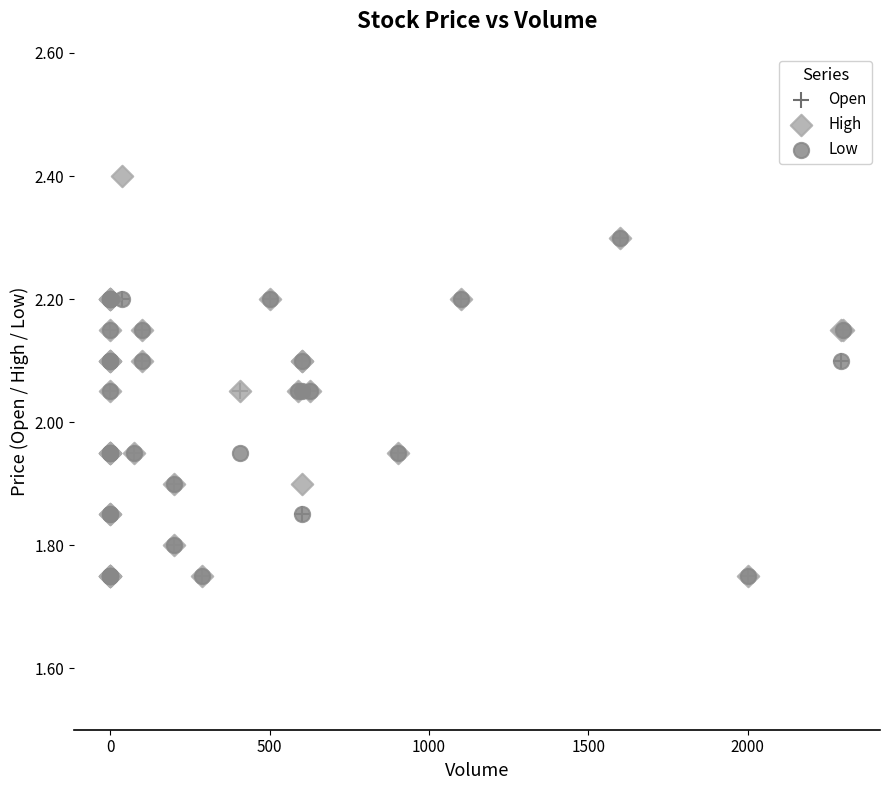

Which series contains the highest Y value?

High